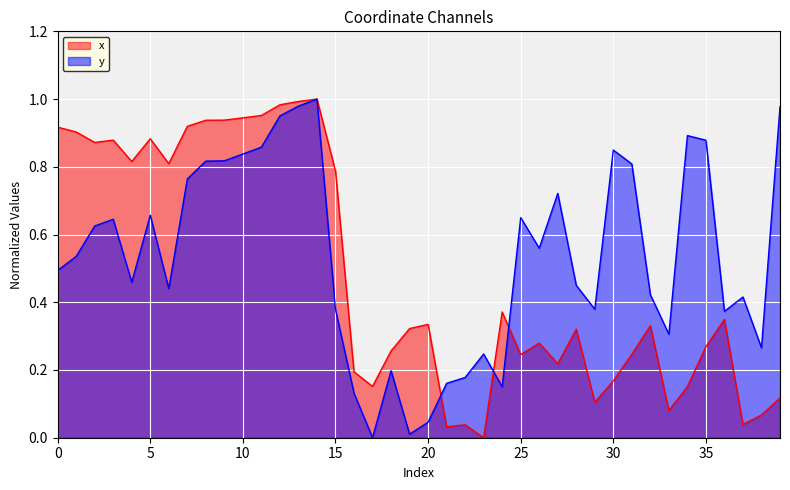

Does the chart display data point markers on the line(s)?

No